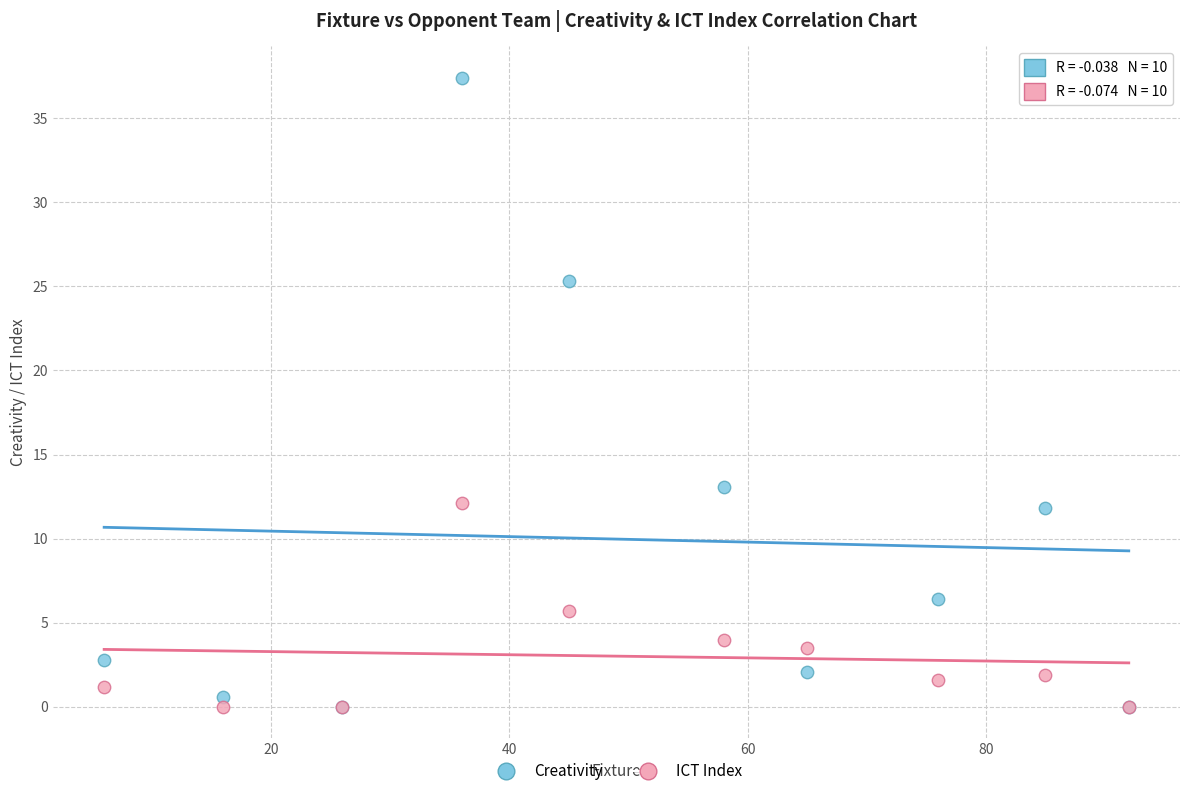

In the Creativity series, what Y value is closest to 18?

13.1